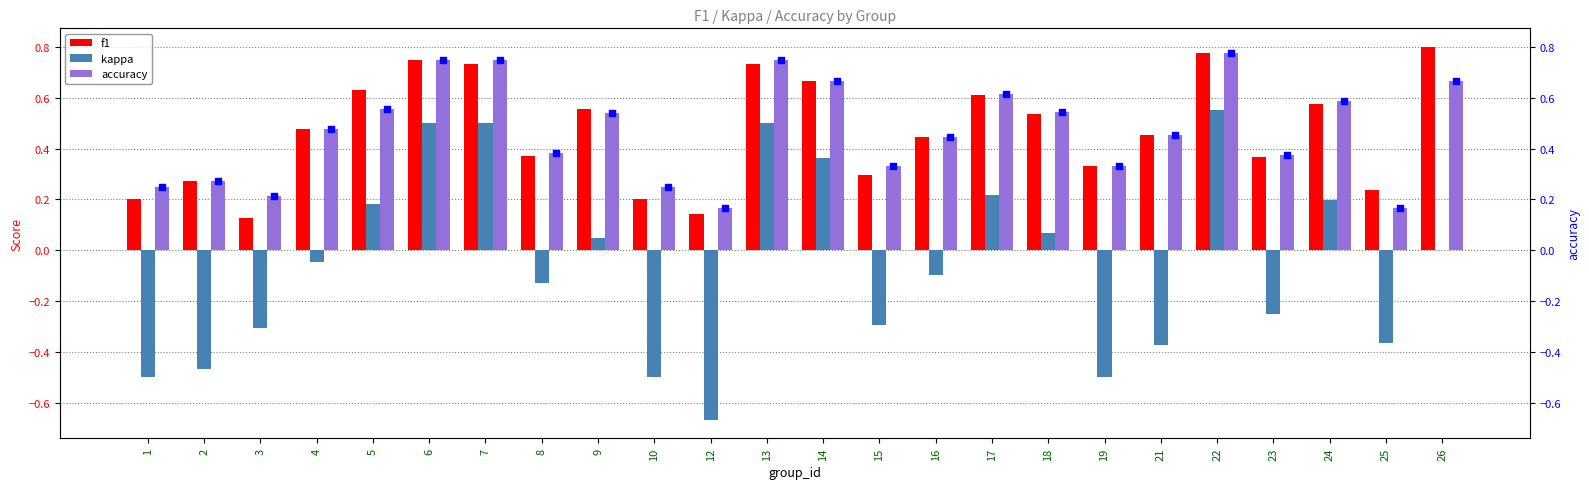

At how many categories does at least one series exceed 0?

24